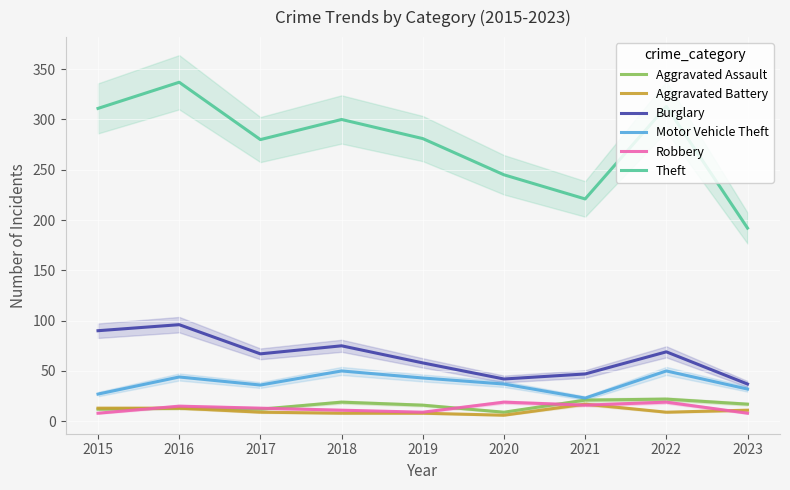

True or false: Theft has a value of 538 at 2016.

False